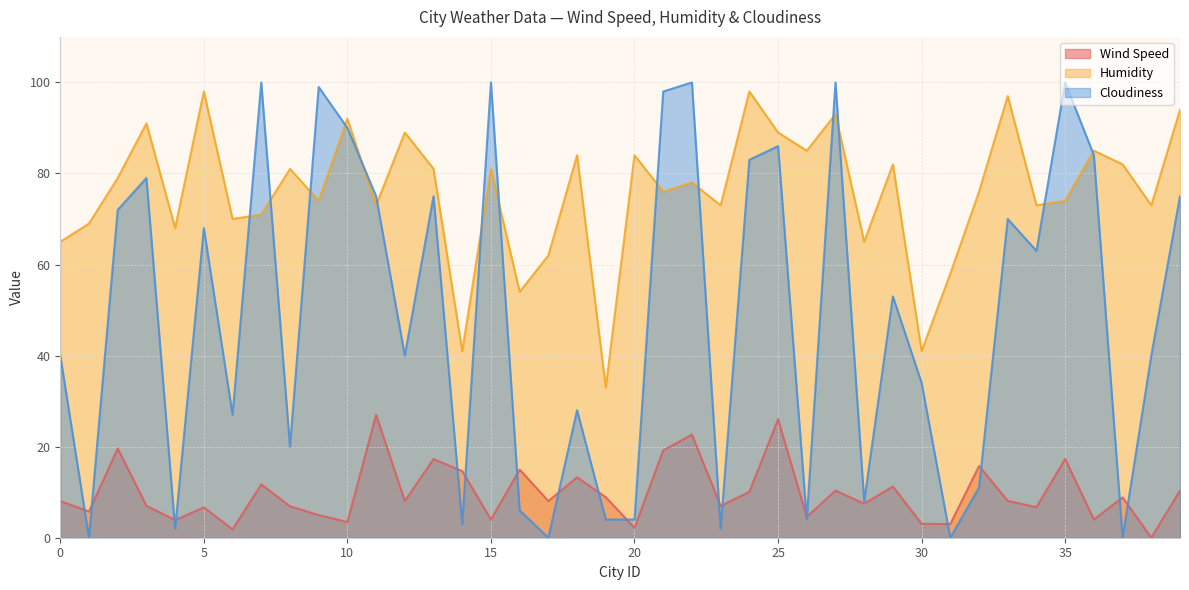

What is the highest value of the Humidity series?

98.0